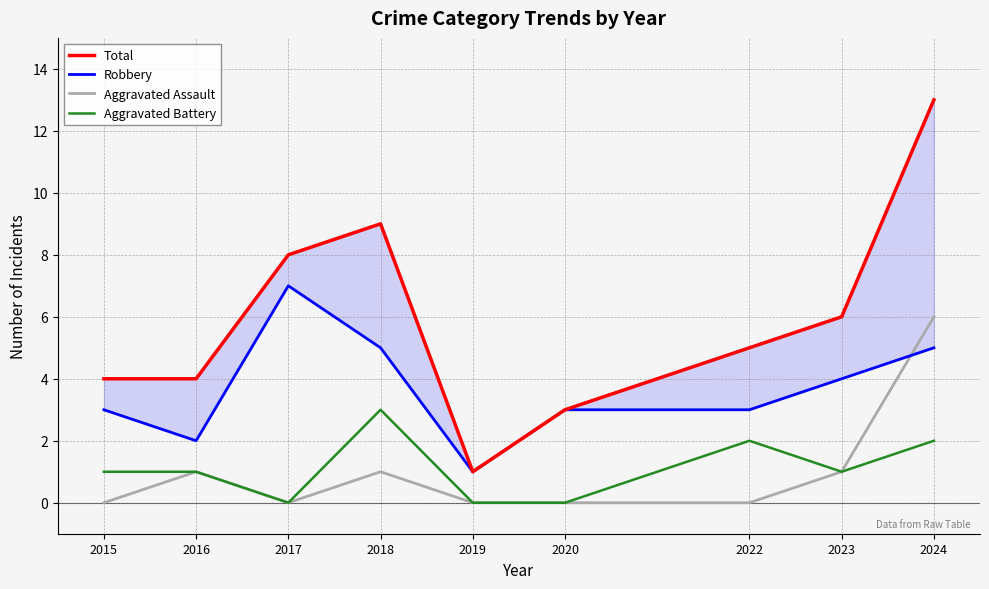

Rank the categories by Aggravated Assault value from highest to lowest.

2024, 2016, 2018, 2023, 2015, 2017, 2019, 2020, 2022